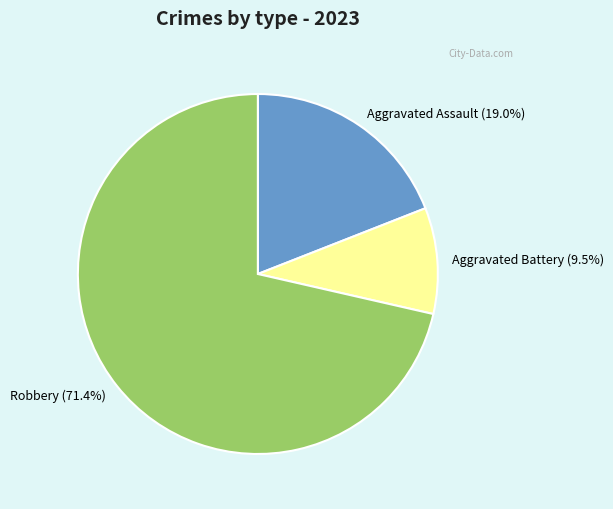

Count the number of slices in the pie.

3